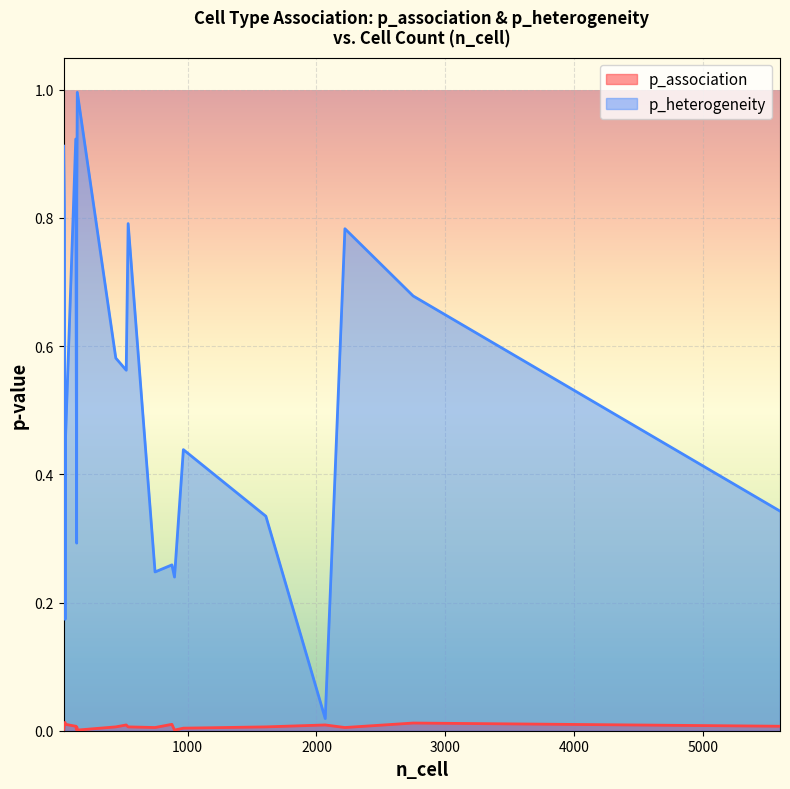

Between 36 and 130, which series saw the biggest shift?

p_heterogeneity